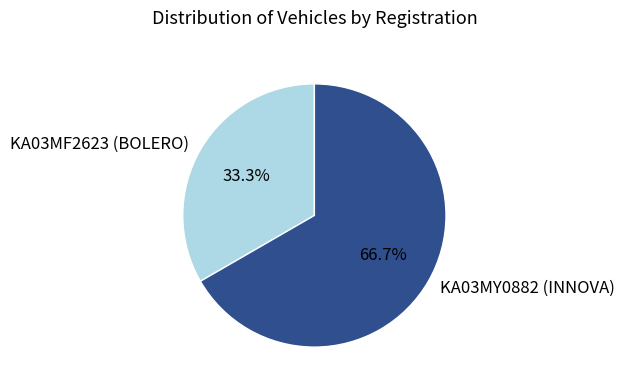

Rank the categories by value from lowest to highest.

KA03MF2623 (BOLERO), KA03MY0882 (INNOVA)